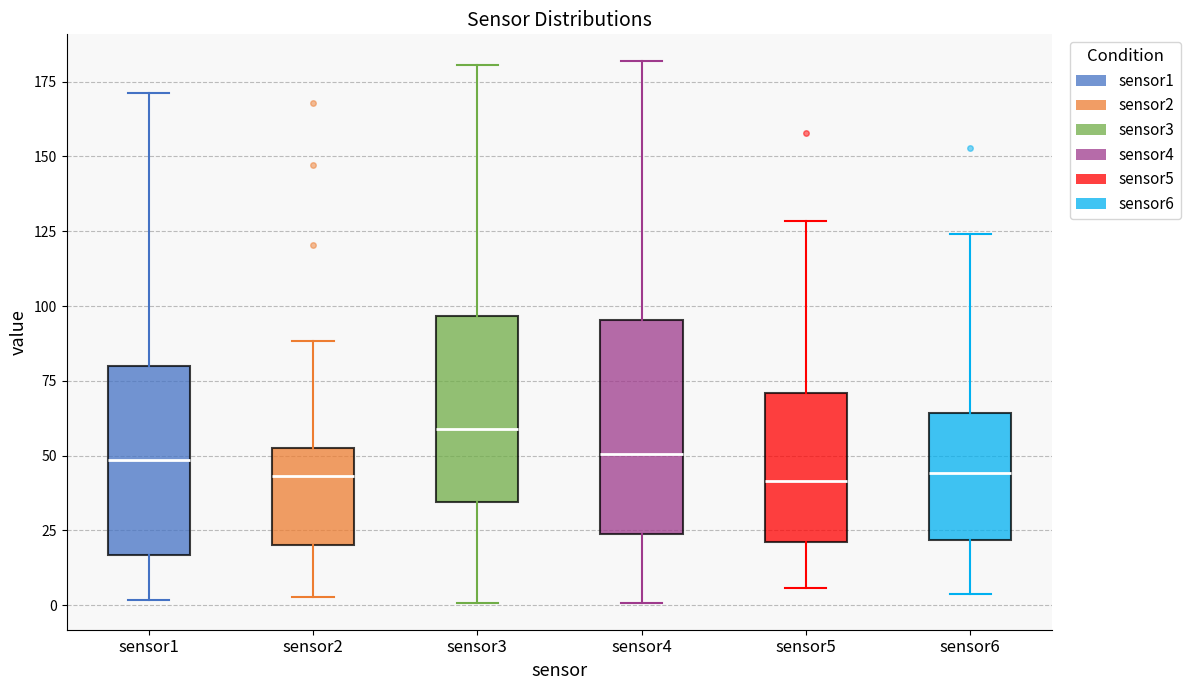

Reading left to right, transcribe this box plot: for each box, give where its median line is, the range the box spans, and where its two whiskers end, as read against the y-axis. The values are not printed on the chart, so give them approximately, as read against the axis.

sensor1: median 50, box 15 to 80, whiskers 0 to 170
sensor2: median 45, box 20 to 55, whiskers 5 to 90
sensor3: median 60, box 35 to 95, whiskers 0 to 180
sensor4: median 50, box 25 to 95, whiskers 0 to 180
sensor5: median 40, box 20 to 70, whiskers 5 to 130
sensor6: median 45, box 20 to 65, whiskers 5 to 125